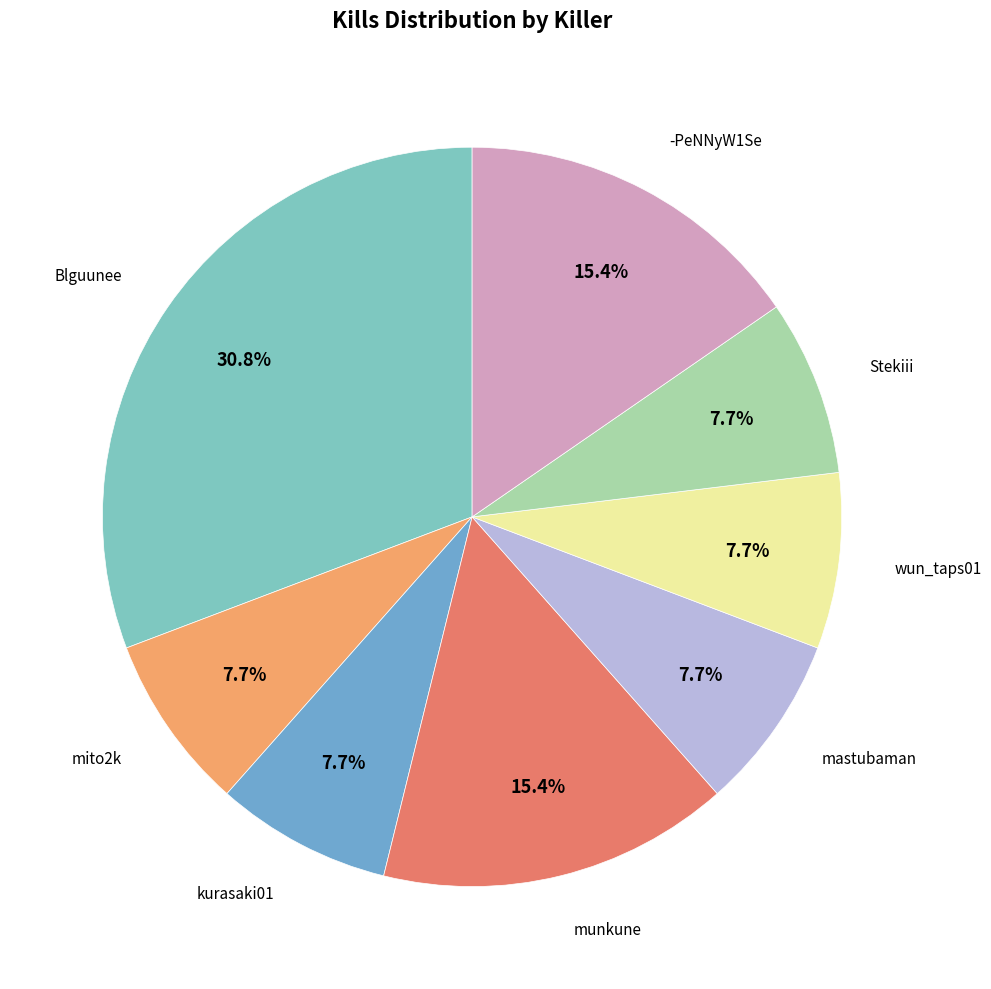

Which slice is the largest?

Blguunee